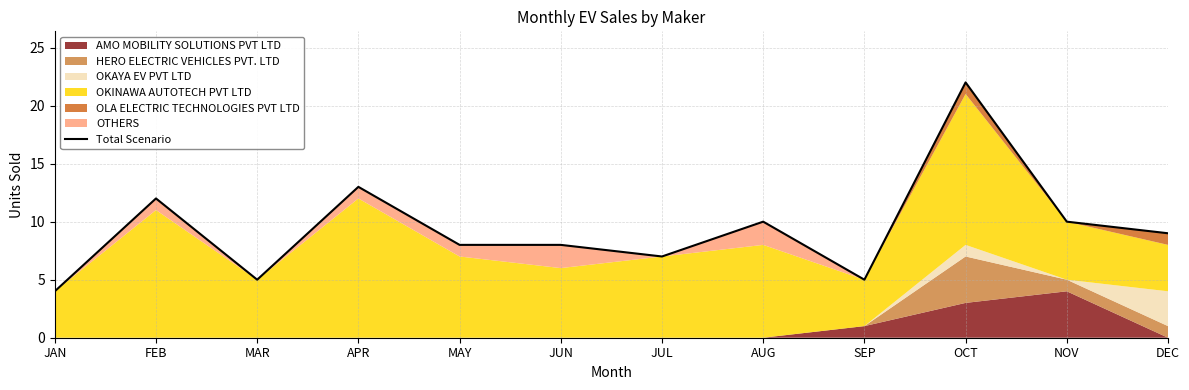

Which label corresponds to the smallest value in the chart?

JAN